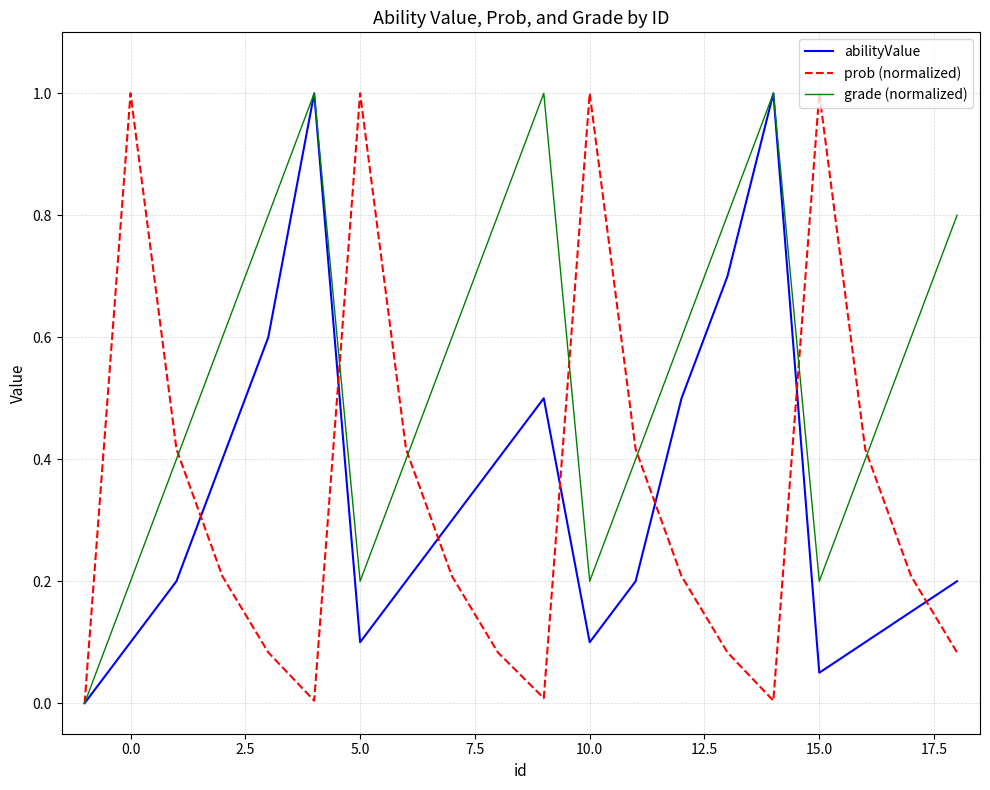

What is the maximum value for grade (normalized)?

1.0